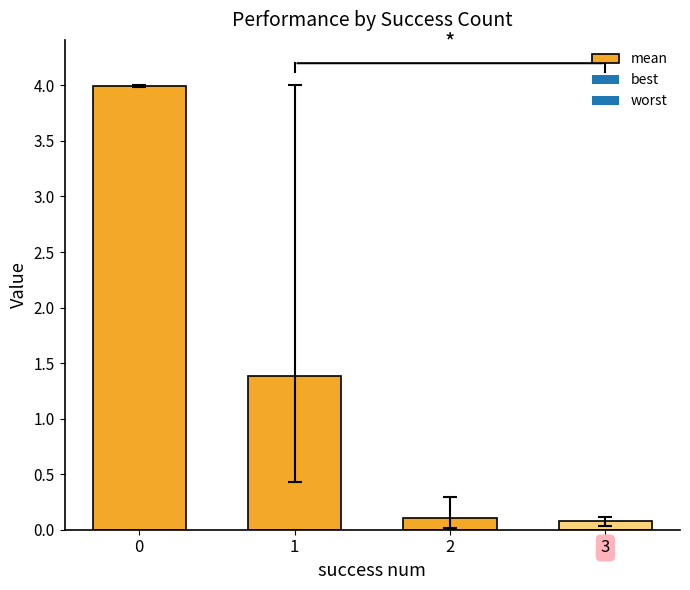

How many values are below 1?

2